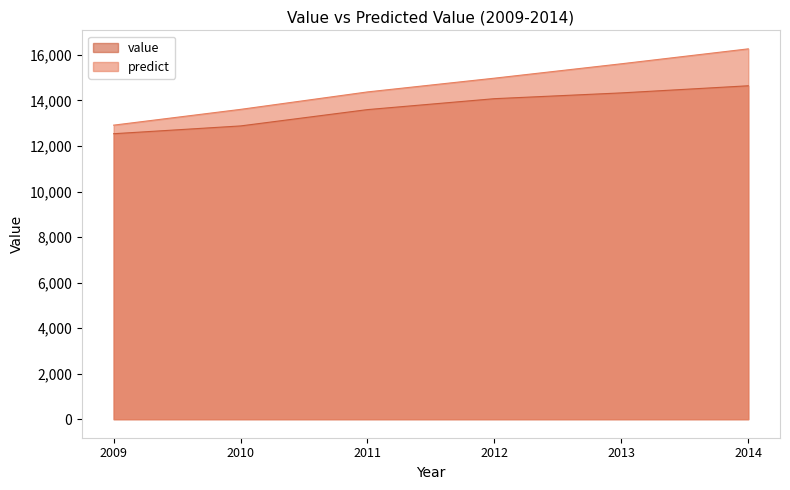

What is the sum of the predict values at 2013 and 2012?

30588.8